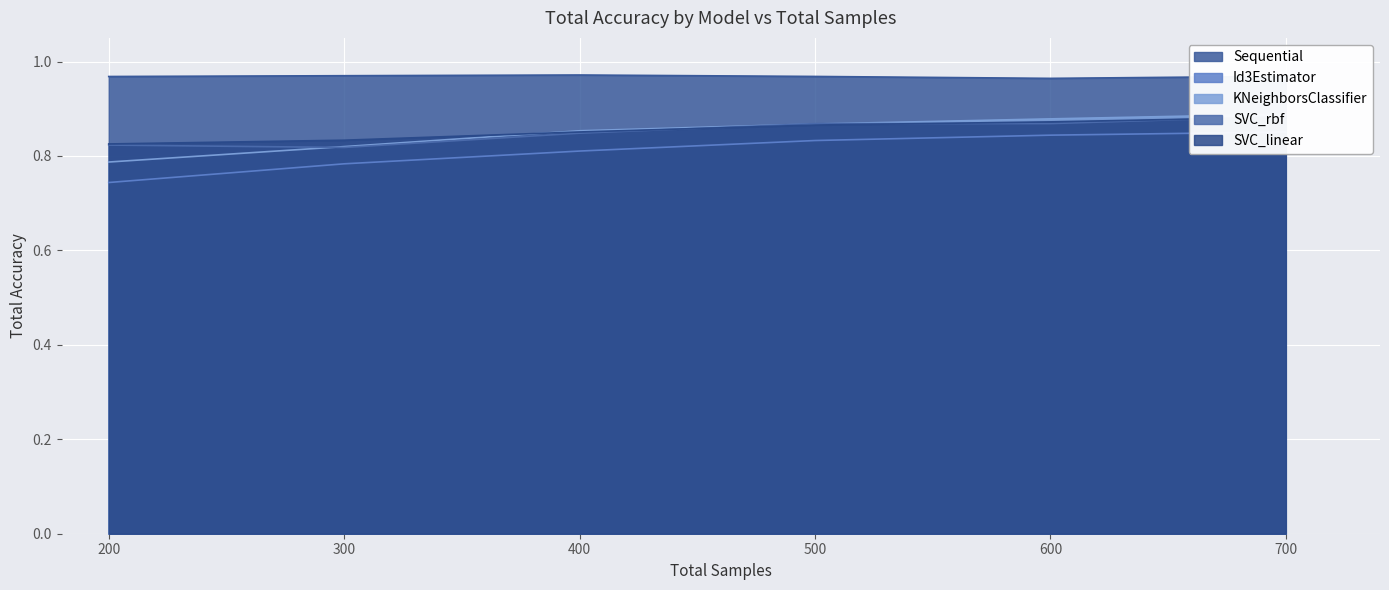

Reading left to right, what are all the values shown in this chart?

Sequential: 200=1.0	300=1.0	400=1.0	500=1.0	600=1.0	700=1.0
Id3Estimator: 200=0.7	300=0.8	400=0.8	500=0.8	600=0.8	700=0.9
KNeighborsClassifier: 200=0.8	300=0.8	400=0.9	500=0.9	600=0.9	700=0.9
SVC_rbf: 200=0.8	300=0.8	400=0.8	500=0.9	600=0.9	700=0.9
SVC_linear: 200=0.8	300=0.8	400=0.9	500=0.9	600=0.9	700=0.9